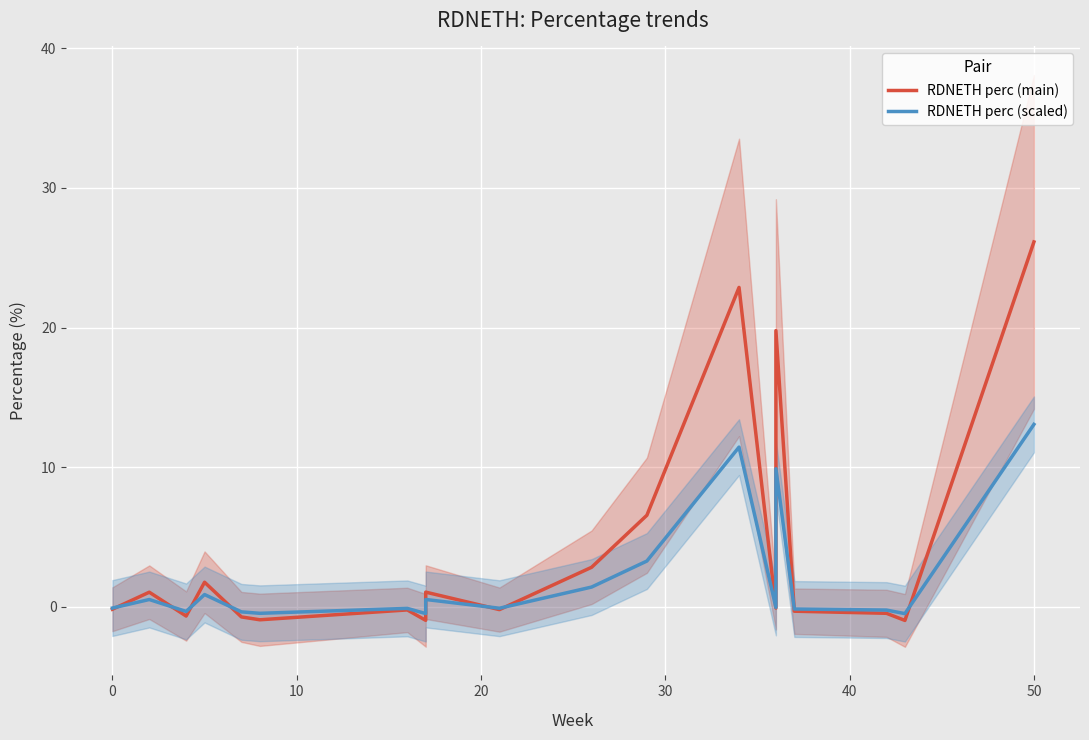

Rank the series by their average value, from lowest to highest.

RDNETH perc (scaled), RDNETH perc (main)